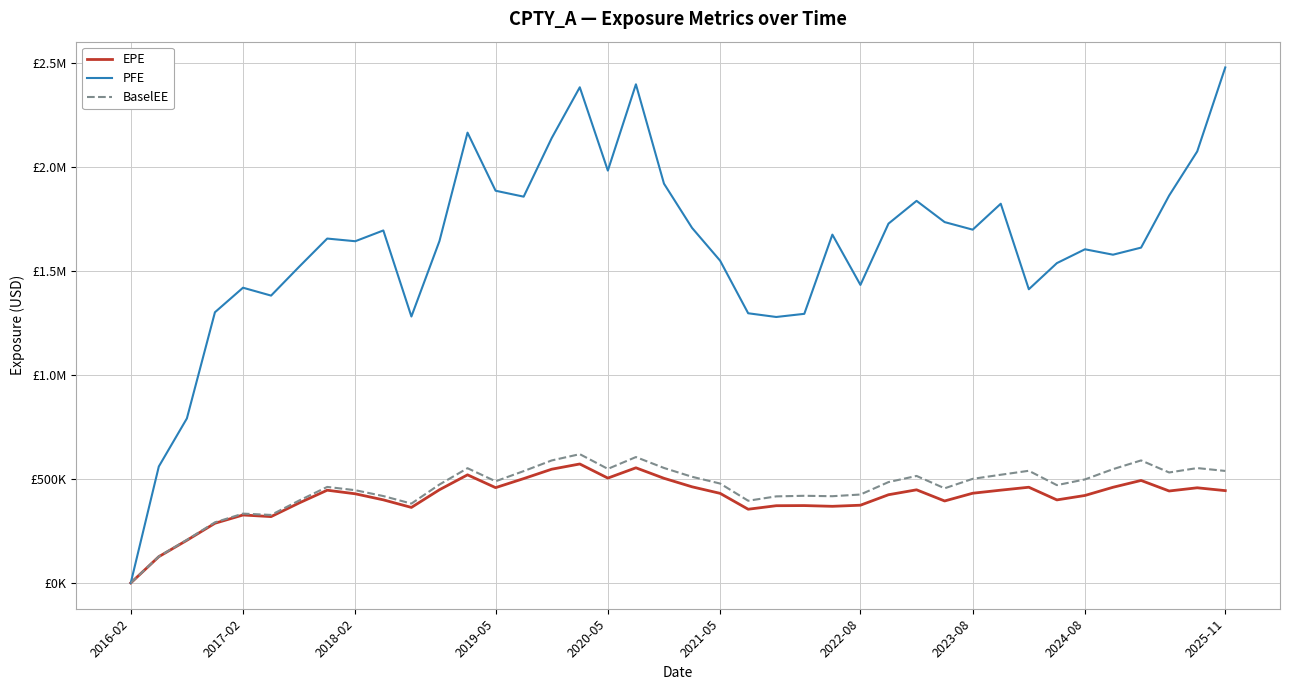

In EPE, how many points are higher than both neighbors (excluding endpoints)?

10